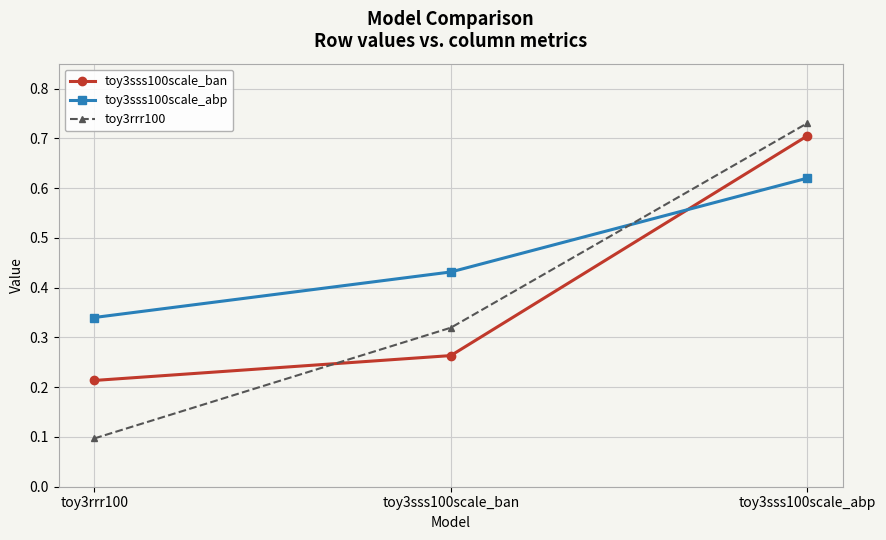

At which category is the sum across all series the highest?

toy3sss100scale_abp